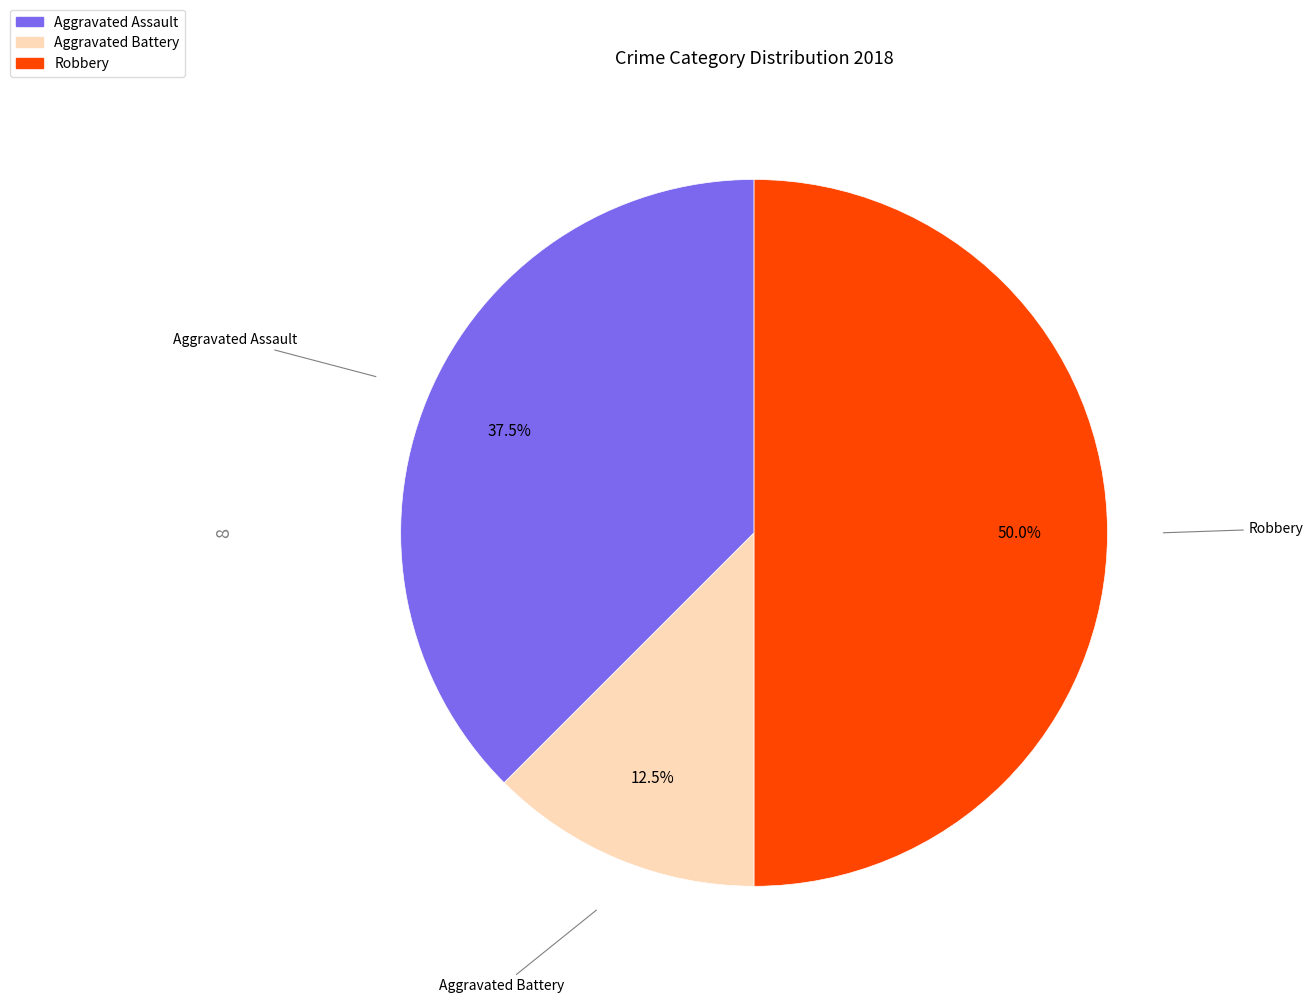

Which category has the smallest portion of the pie?

Aggravated Battery